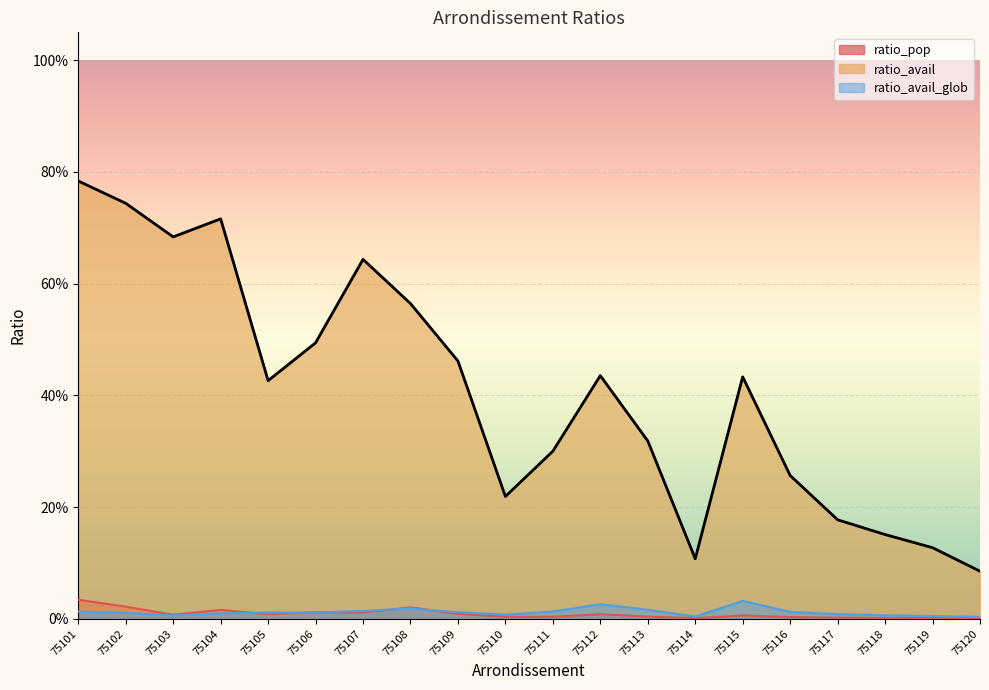

How many ratio_avail_glob values are between 0 and 1?

20